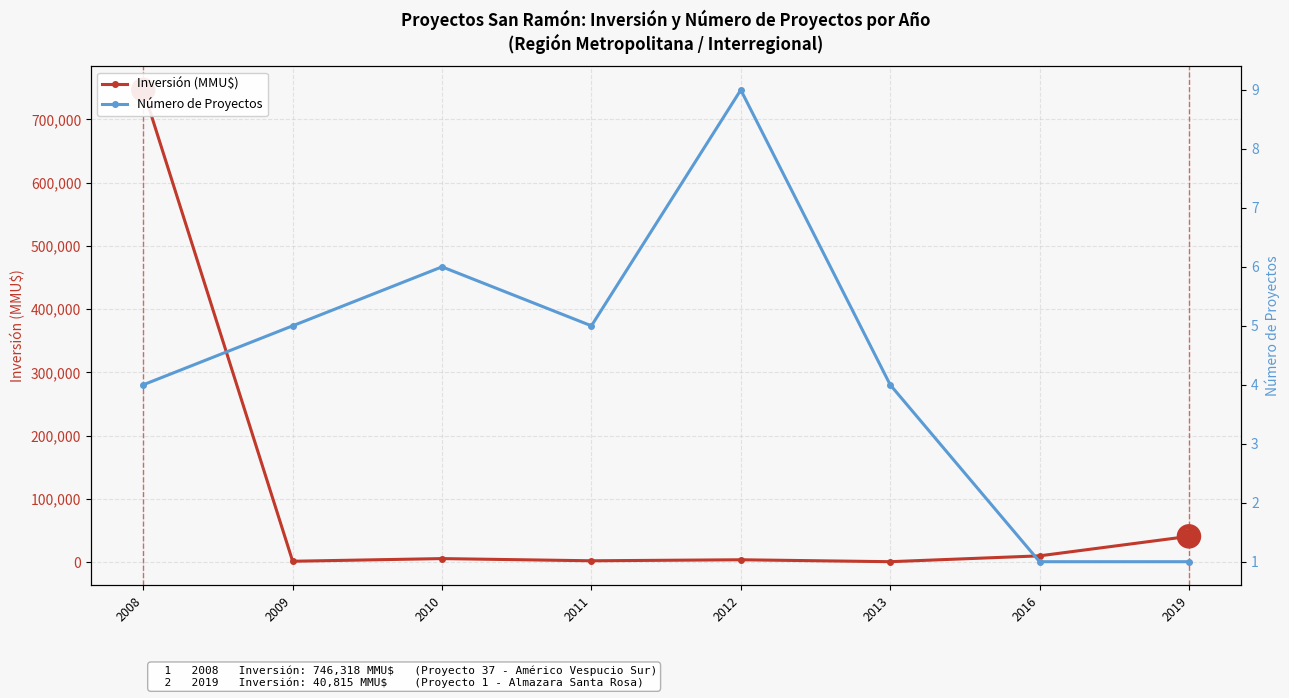

What is the total value across all series at 2016?

10001